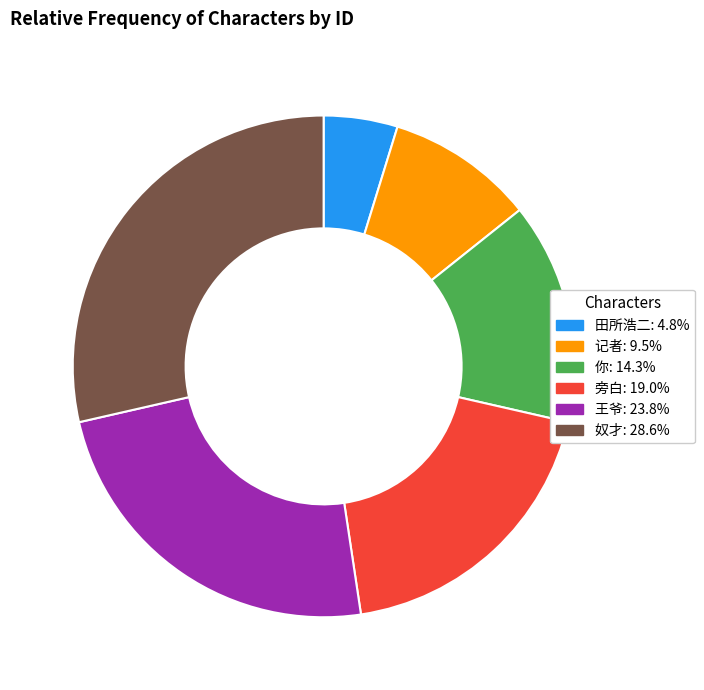

The 你 slice represents 14% of the pie. True or false?

True